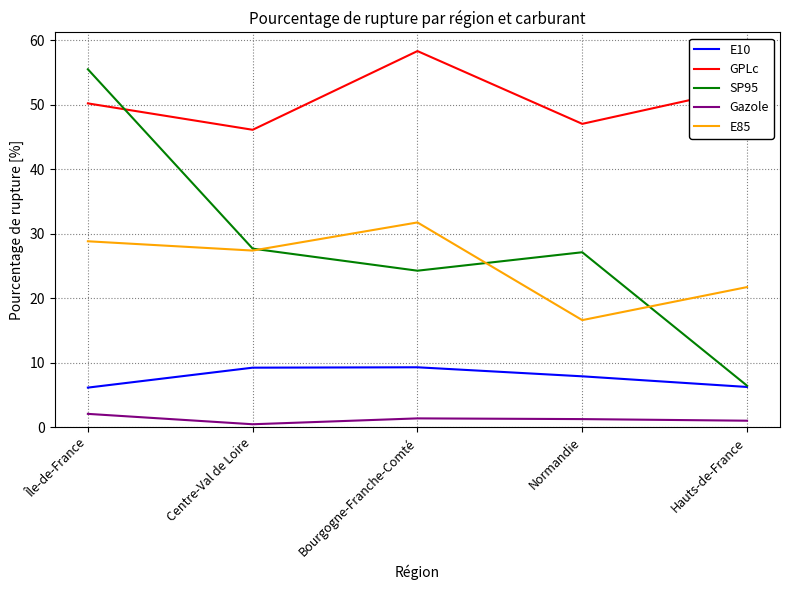

List the series in order of their peak value, highest first.

GPLc, SP95, E85, E10, Gazole